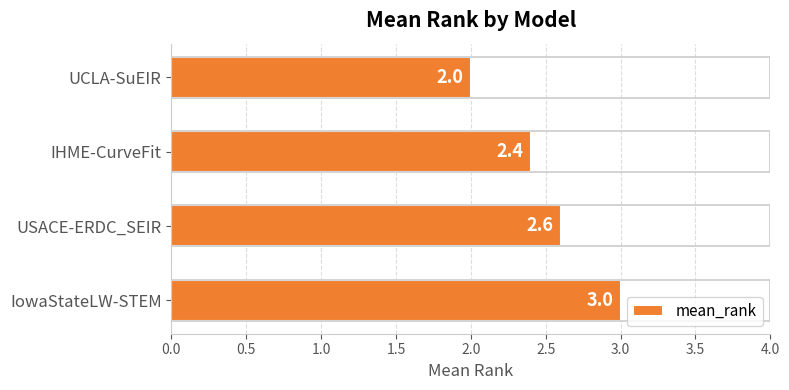

Approximately how many times larger is the value at IHME-CurveFit compared to UCLA-SuEIR?

1.2